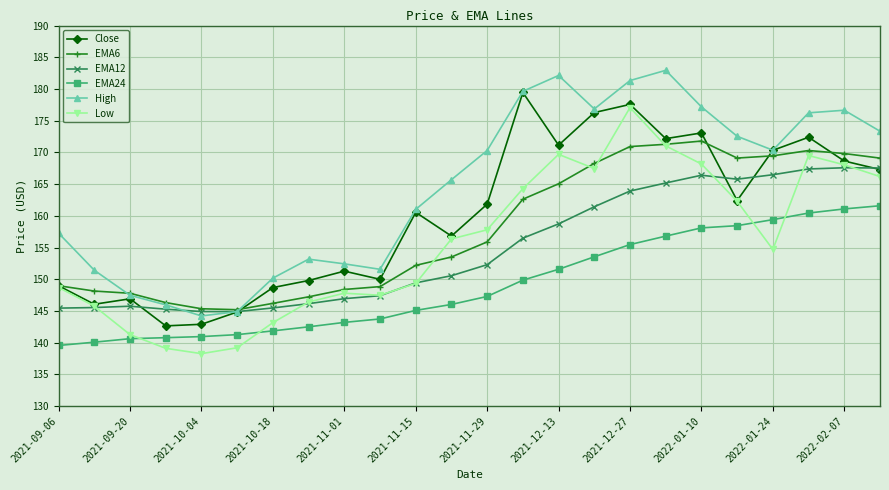

What is the value of the High point at the 17th from the left?

181.3